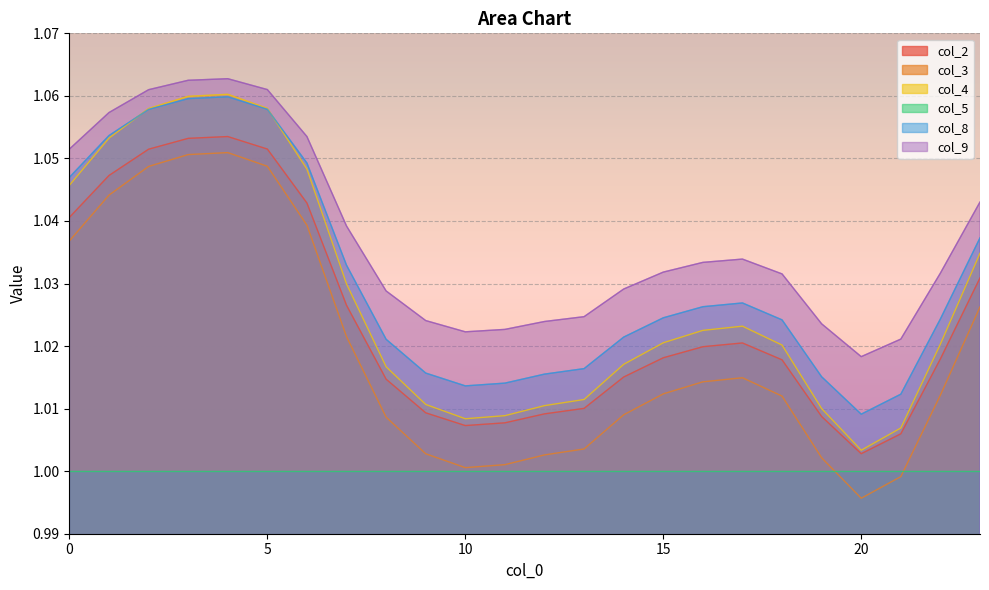

What are all the series names shown in the legend?

col_2, col_3, col_4, col_5, col_8, col_9